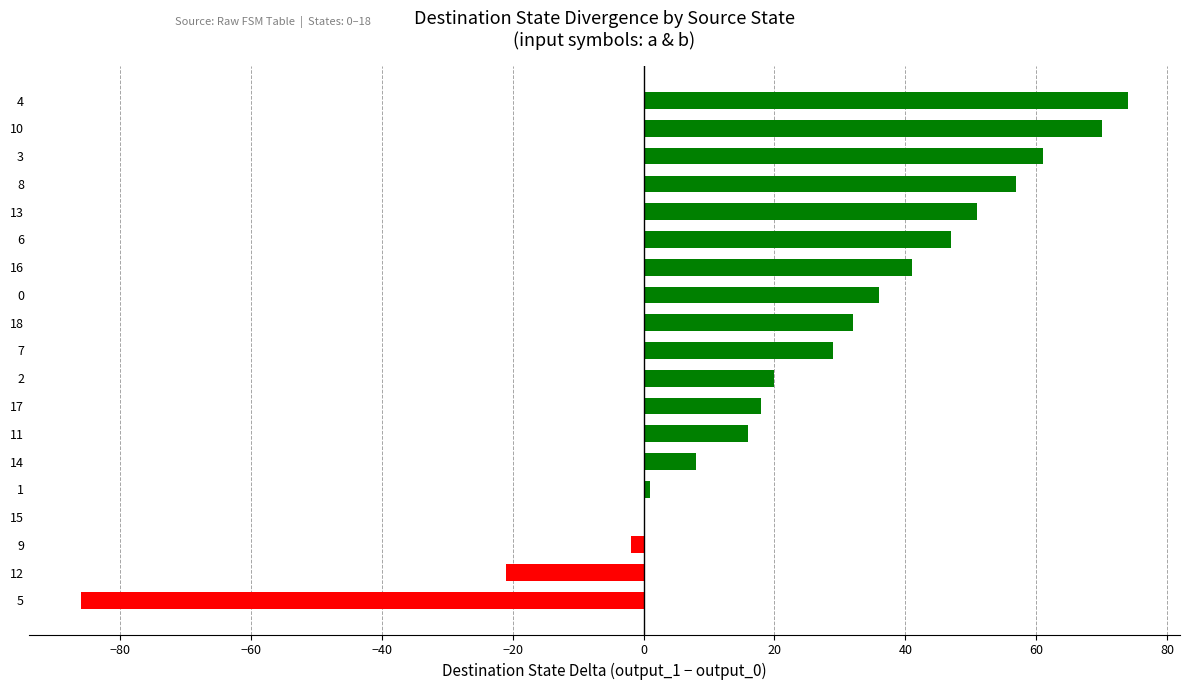

The value at 0 is 19. True or false?

False